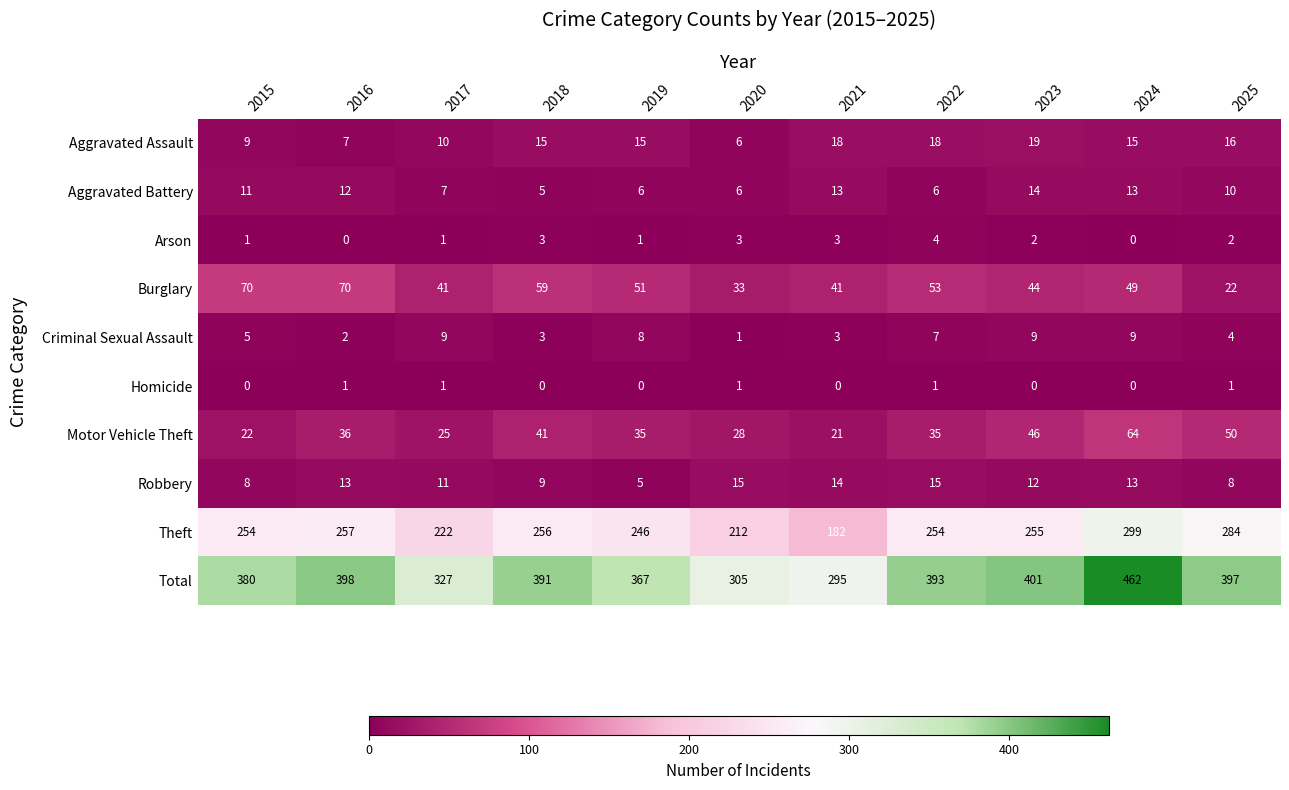

Which series changed the most between 2017 and 2024?

Total